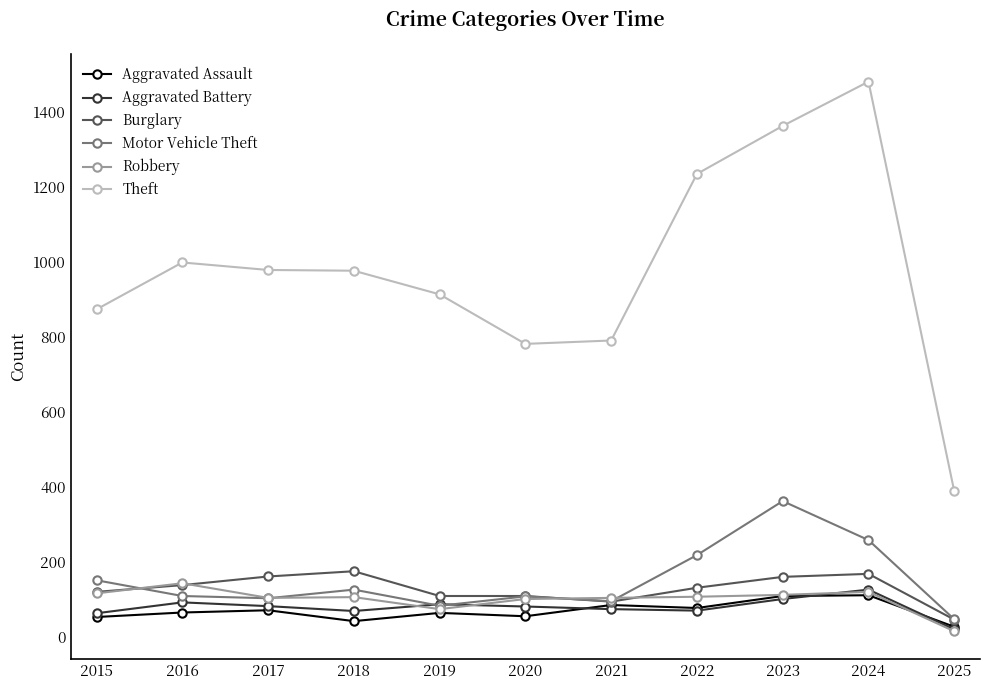

Which series has the widest spread of values?

Theft